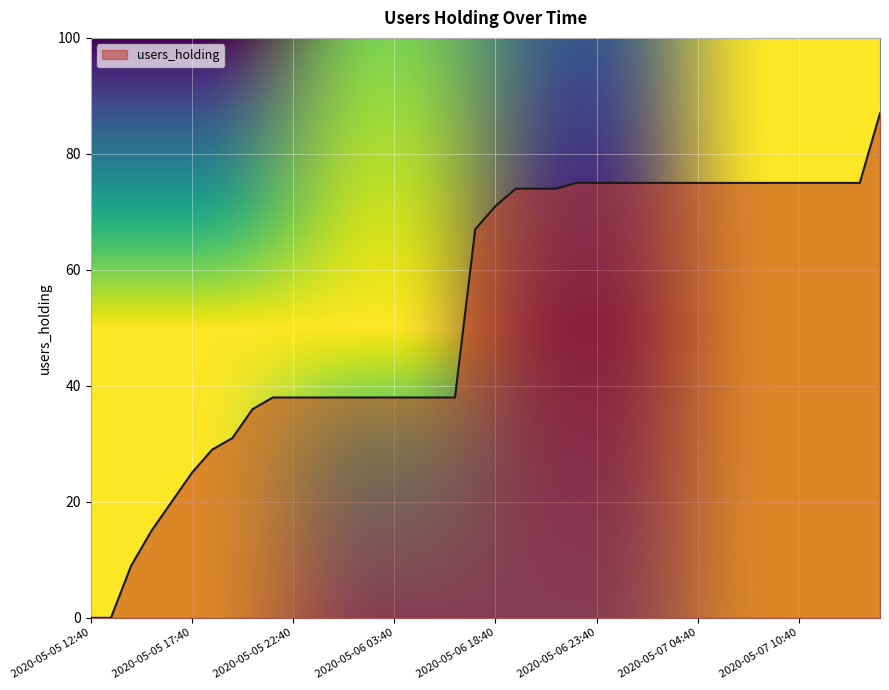

How many values are below 71?

20